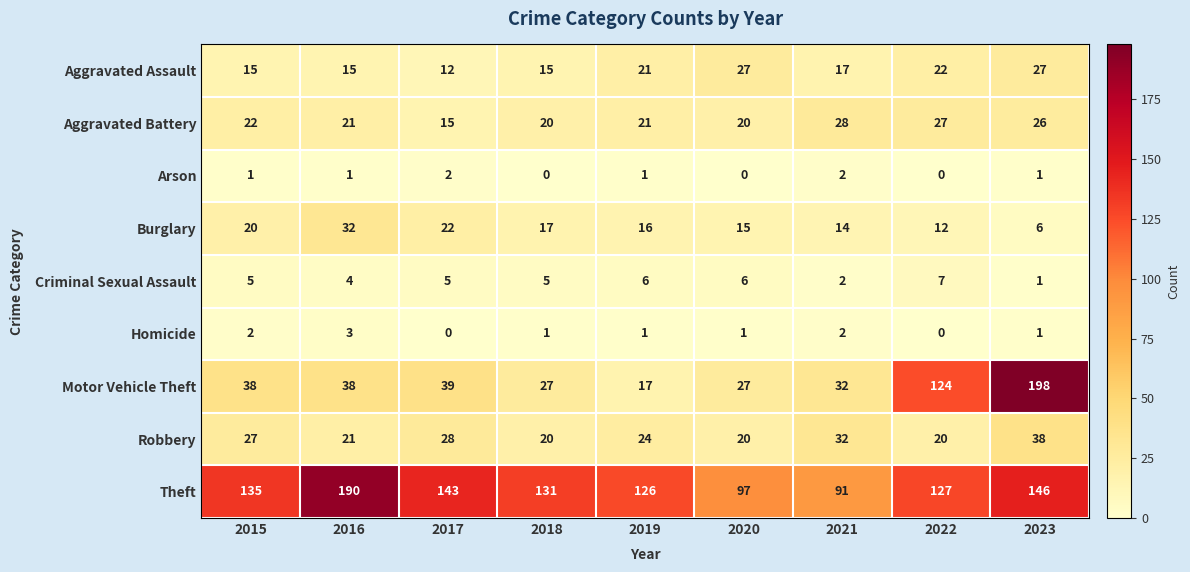

What is the maximum value shown in the chart?

198